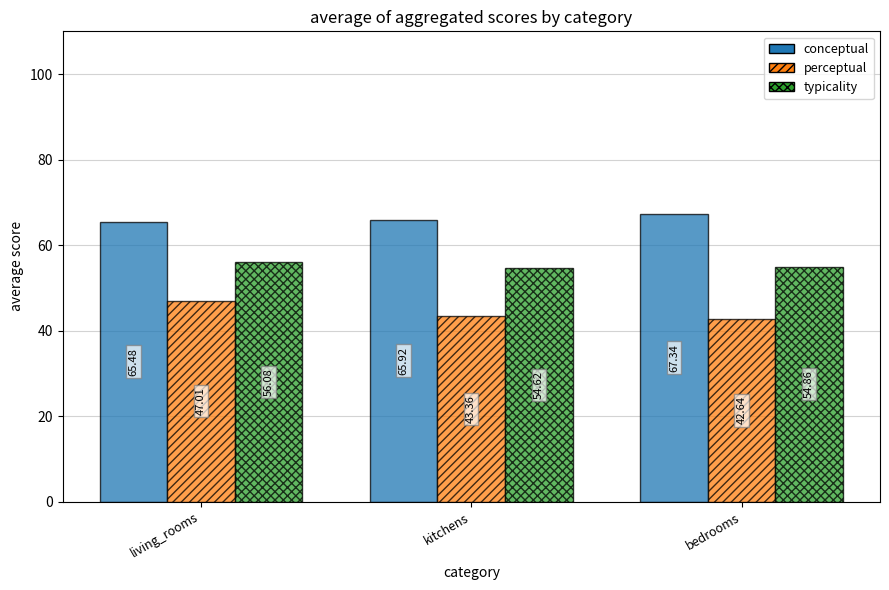

What is the sum of the conceptual values at bedrooms and kitchens?

133.3